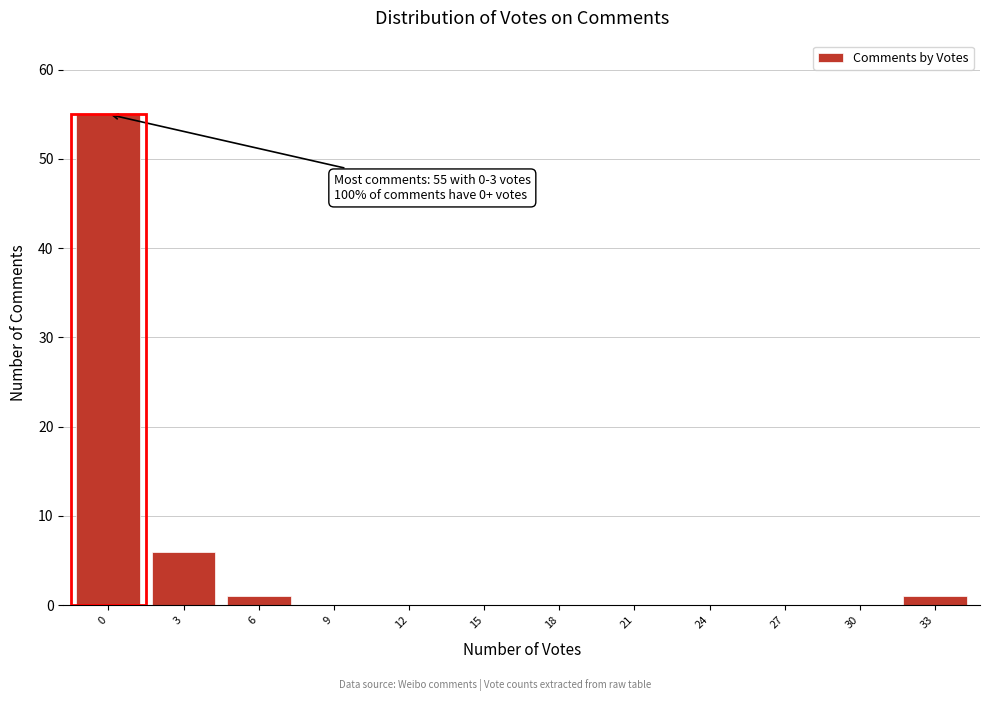

Reading right to left, transcribe all the data shown in this chart.

33=1	30=0	27=0	24=0	21=0	18=0	15=0	12=0	9=0	6=1	3=6	0=55